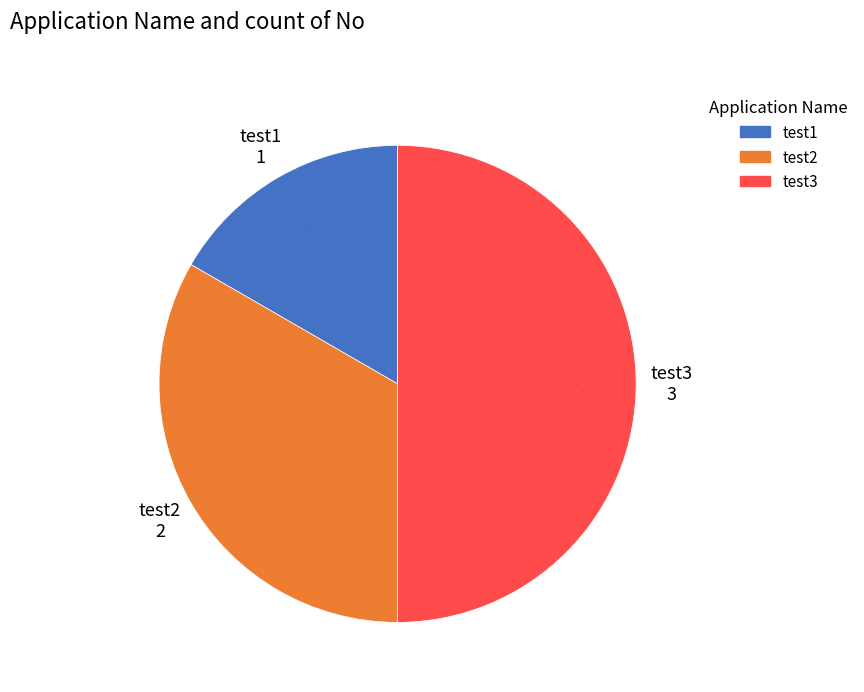

Which category has the smallest portion of the pie?

test1